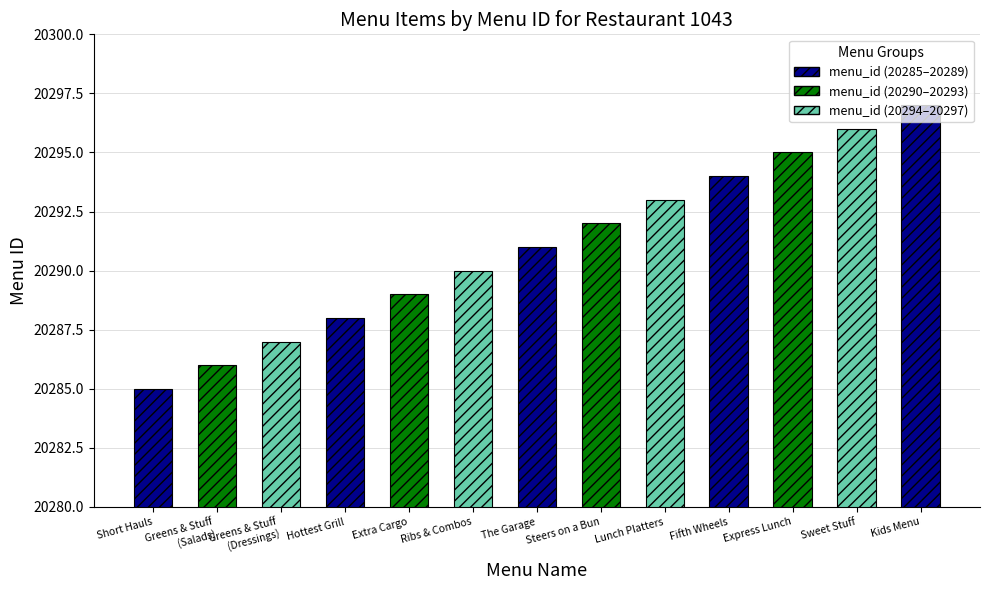

What is the minimum value shown in the chart?

20285